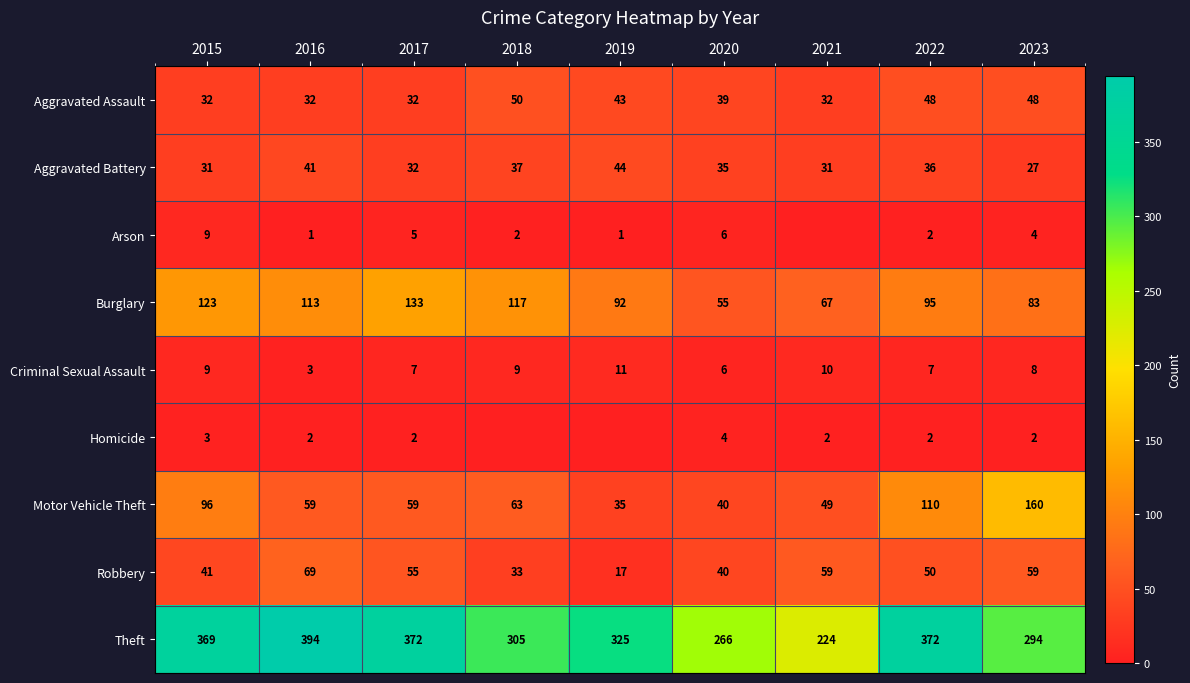

Which series changed the most between 2017 and 2022?

Motor Vehicle Theft